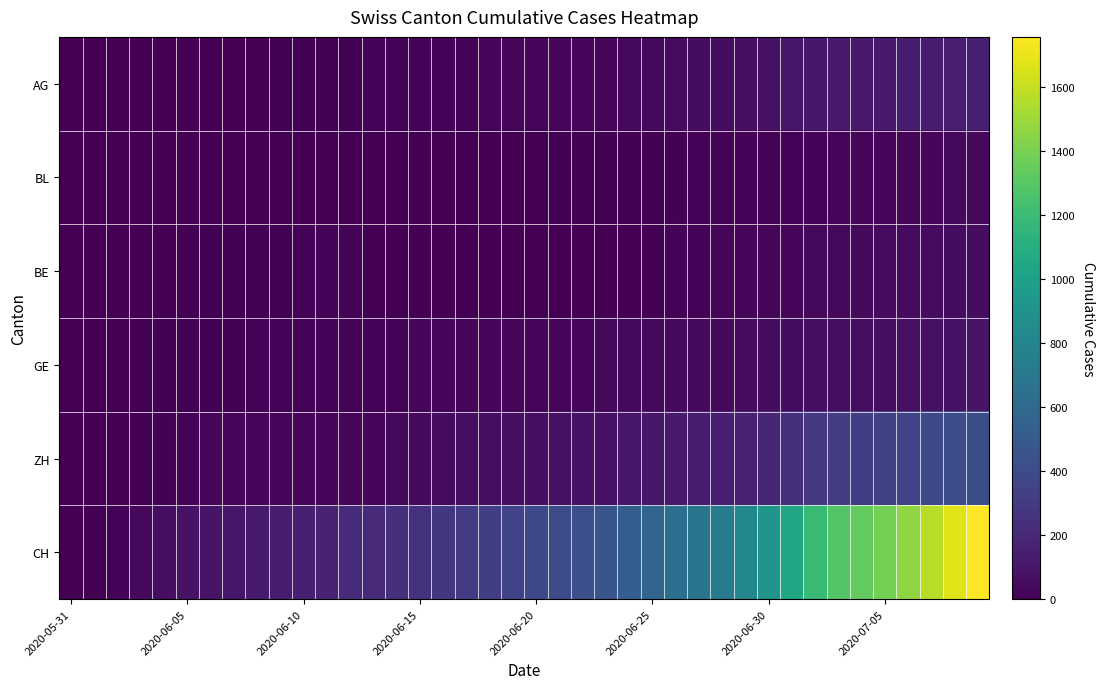

Which series has the largest range (max minus min)?

CH